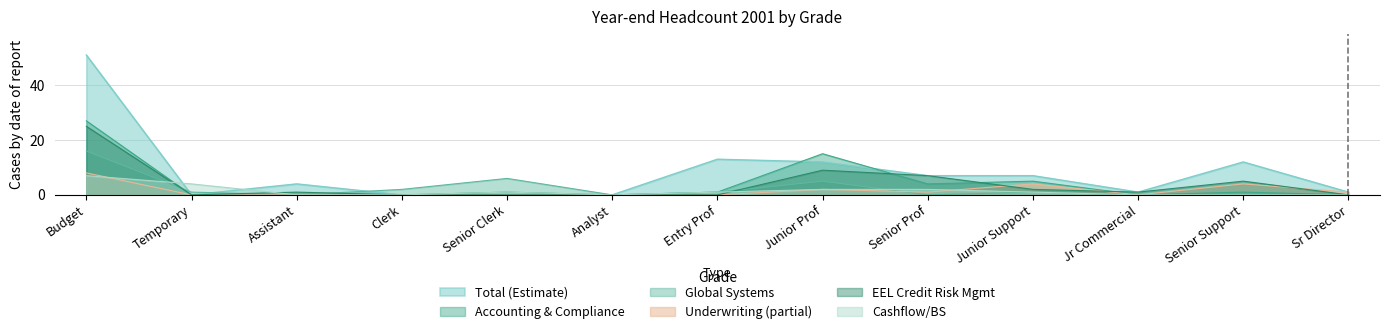

Which category has the highest value in the Global Systems series?

Budget